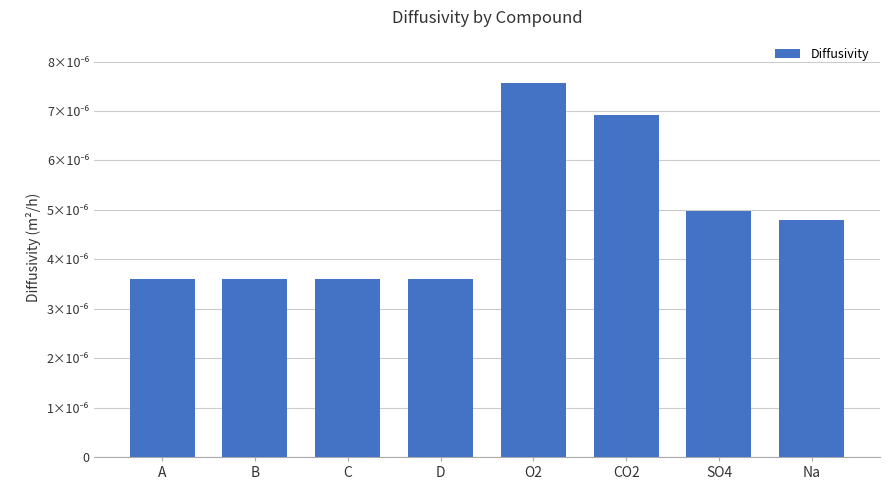

Are the bars horizontal?

No